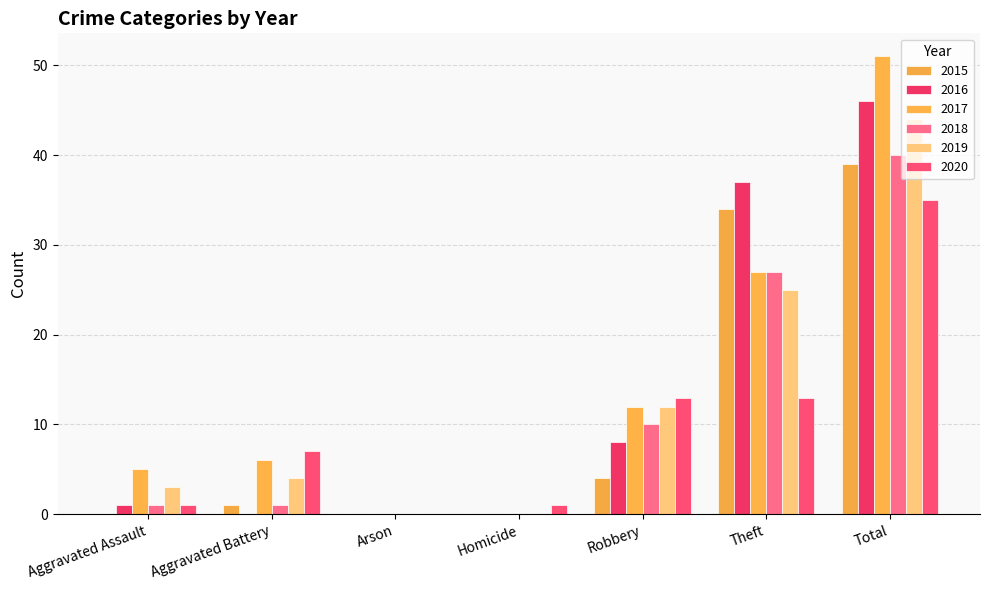

Does the chart contain stacked bars?

No